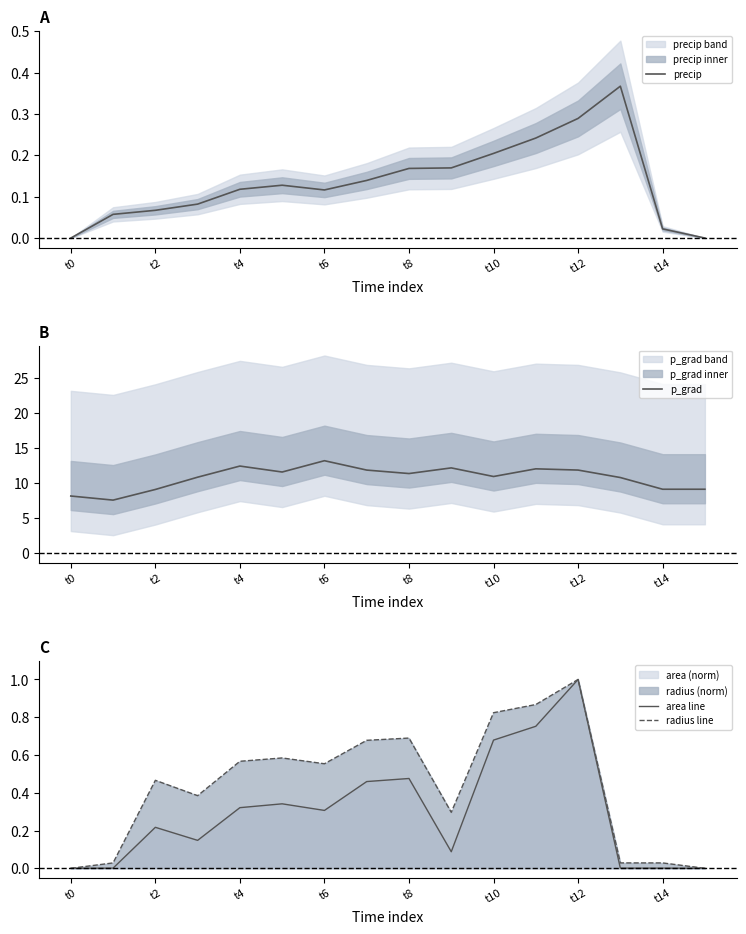

What is the spread (max minus min) of values at 9?

12.0